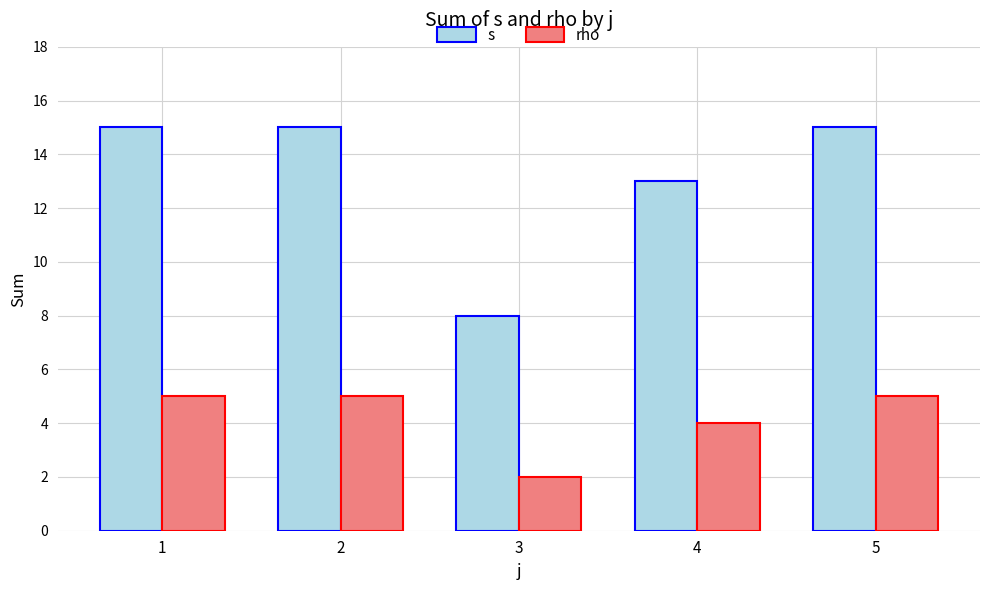

What is the value of the s bar at the 5th from the left?

15